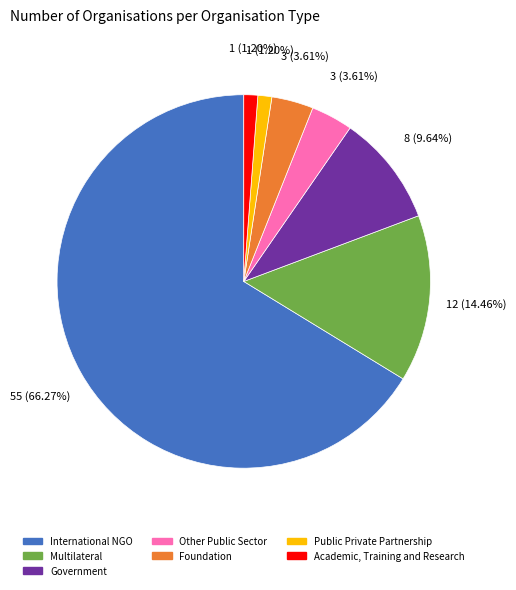

What percentage is the Multilateral slice, to the nearest percent?

14%